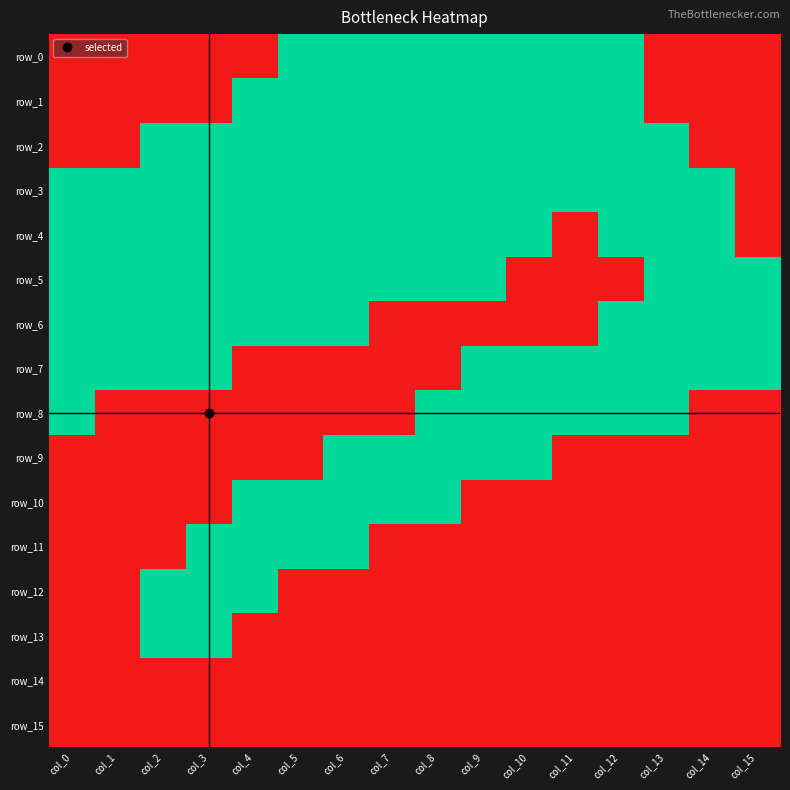

What is the total value across all series at col_4?

9